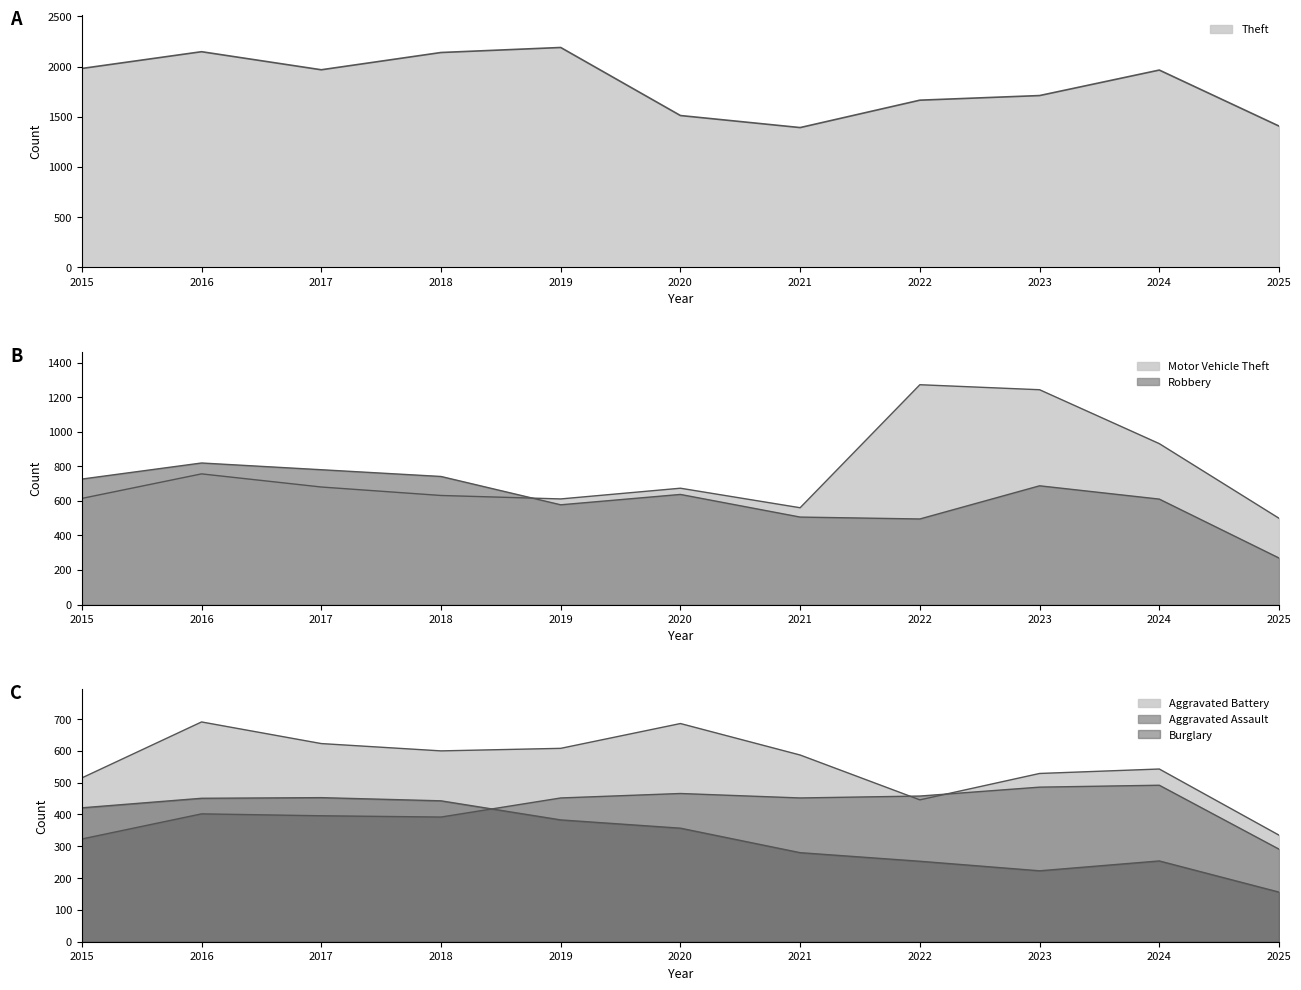

Which category has the lowest value across all series?

2025